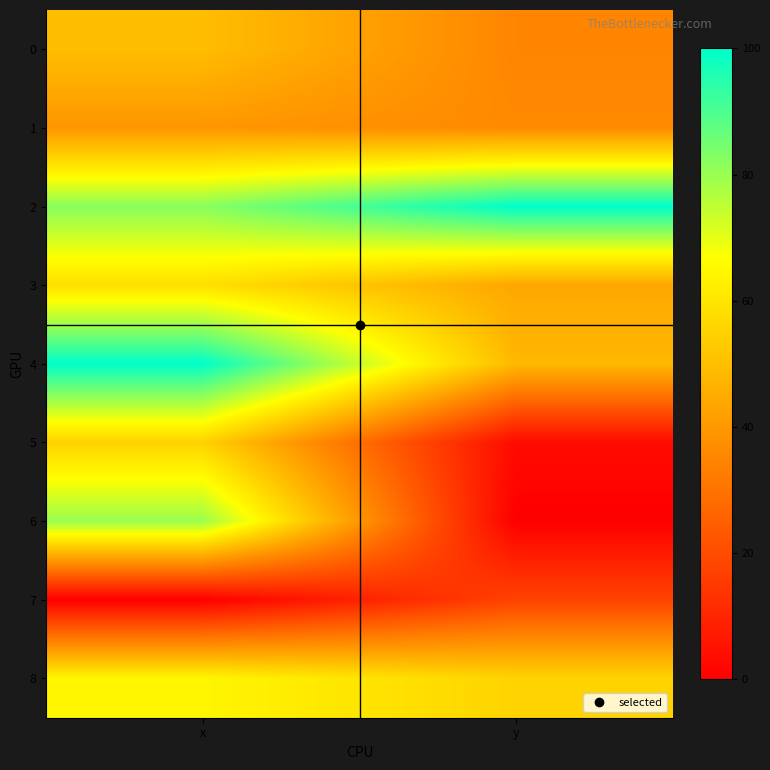

At how many categories does at least one series exceed 80?

2